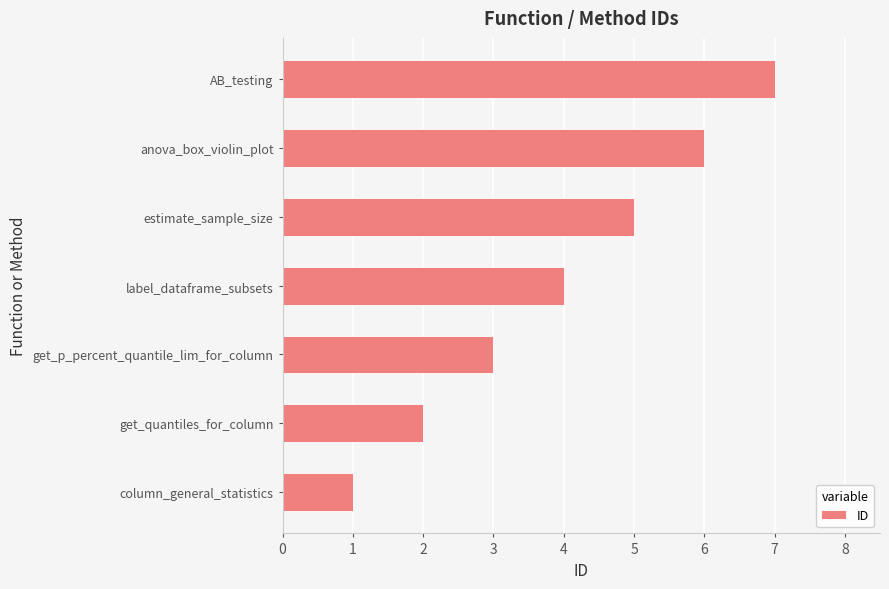

What is the difference between the maximum and minimum values?

6